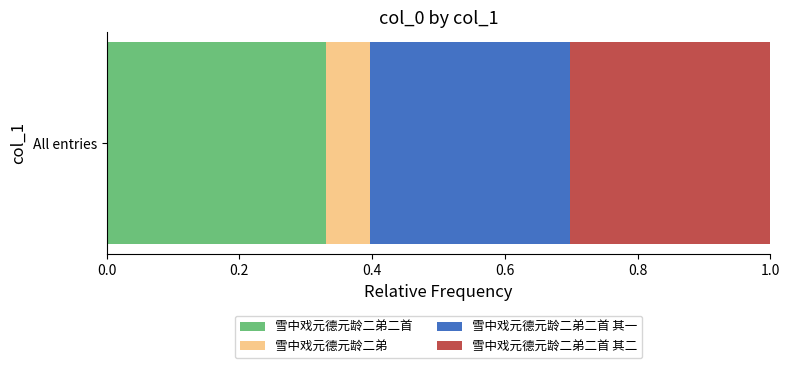

What are all the series names shown in the legend?

雪中戏元德元龄二弟二首, 雪中戏元德元龄二弟, 雪中戏元德元龄二弟二首 其一, 雪中戏元德元龄二弟二首 其二